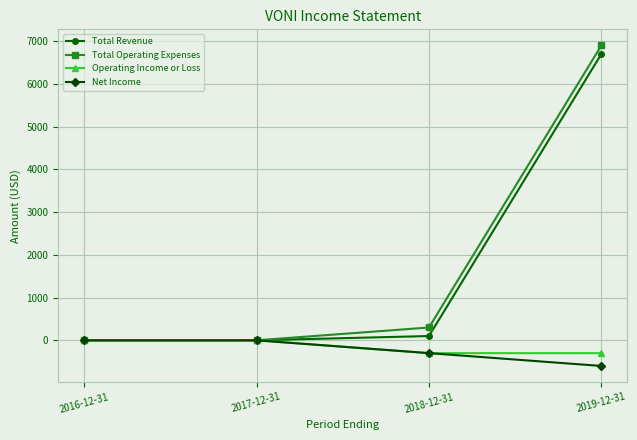

Reading left to right, what are all the values shown in this chart?

Total Revenue: 0	0	100	6700
Total Operating Expenses: 0	0	300	6900
Operating Income or Loss: 0	0	-300	-300
Net Income: 0	0	-300	-600